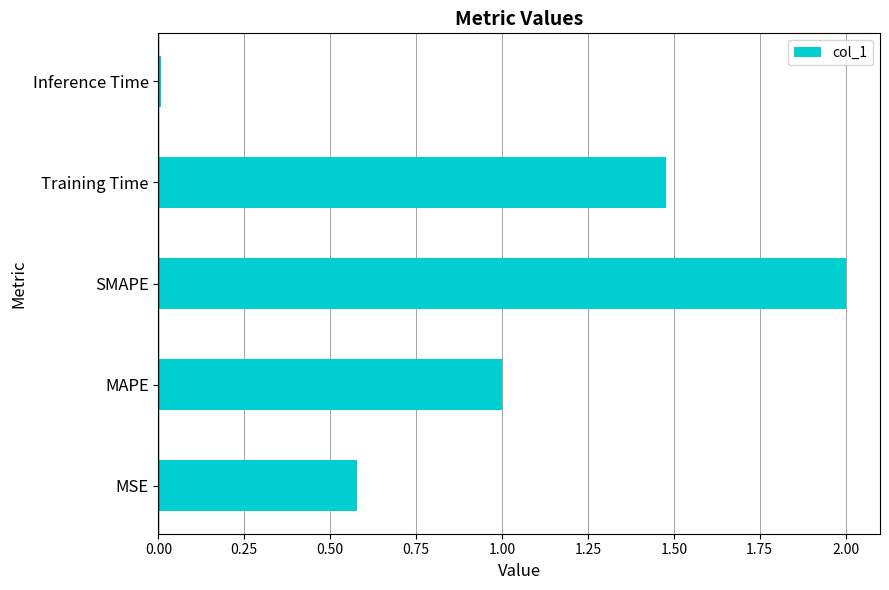

What is the sum of all values?

5.1